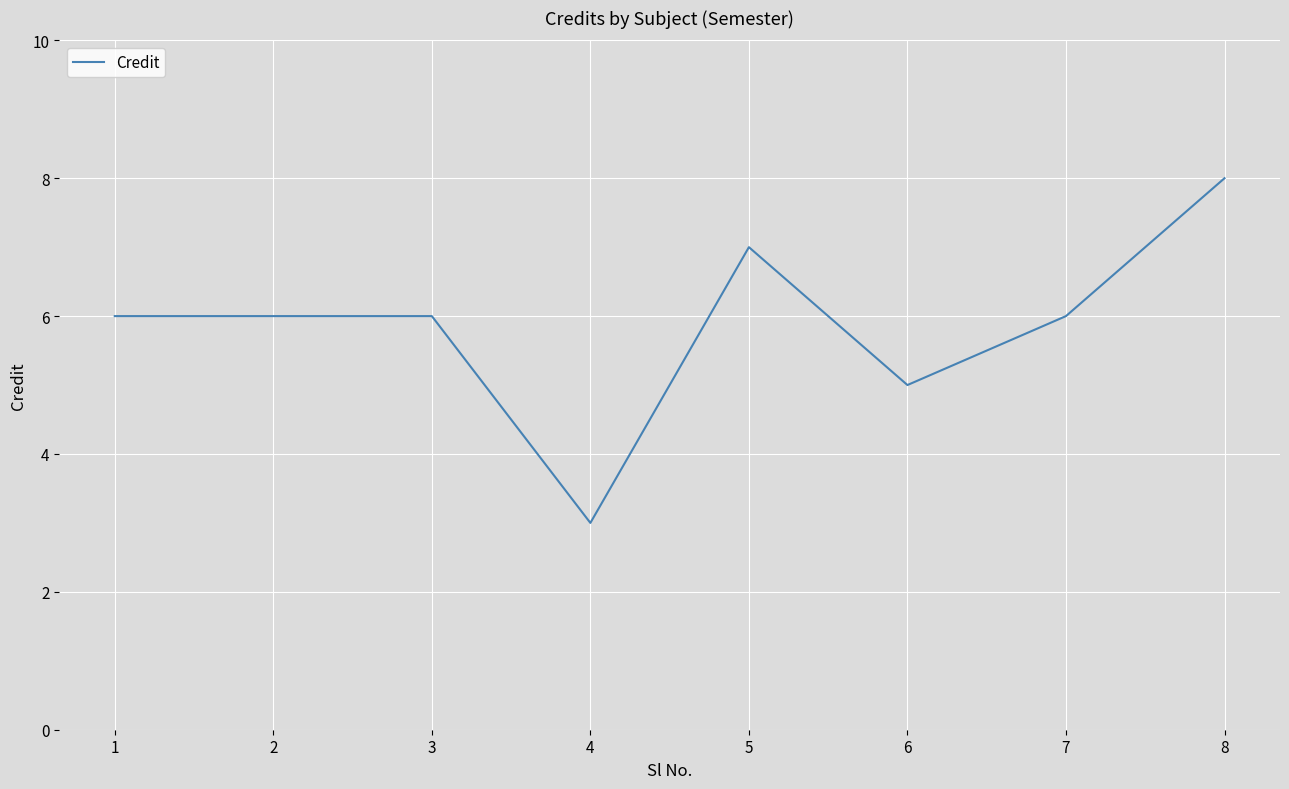

The value at 7 is 2. True or false?

False